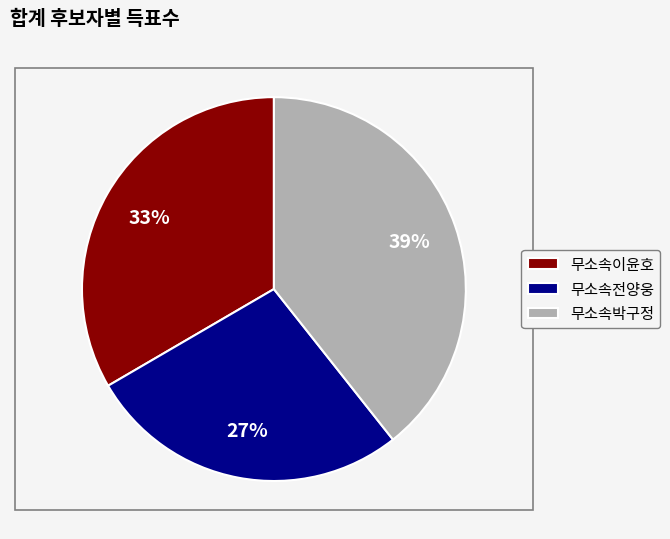

What is the largest slice in the pie chart?

무소속박구정